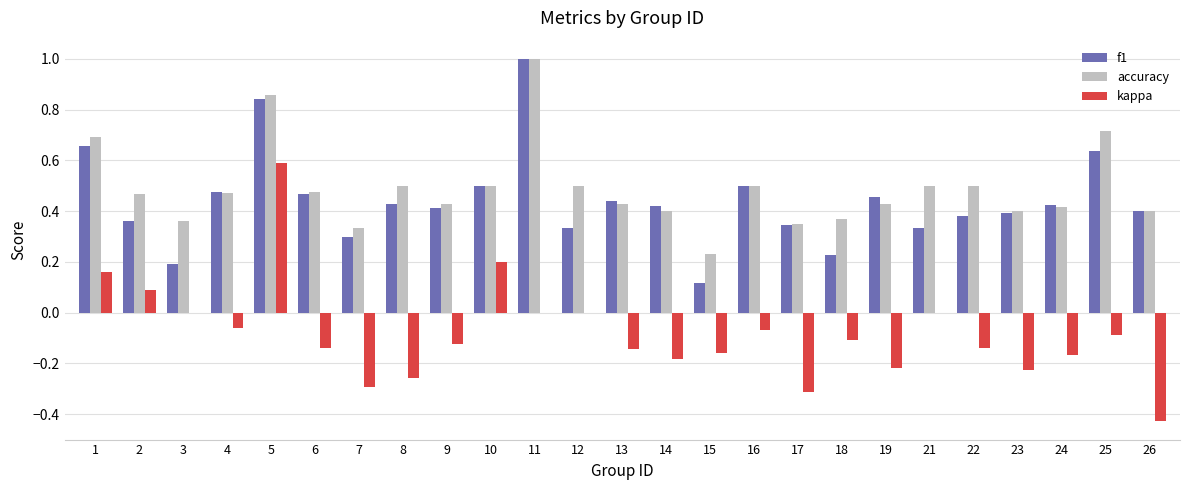

Is it true that accuracy equals 0.7 at 22?

False